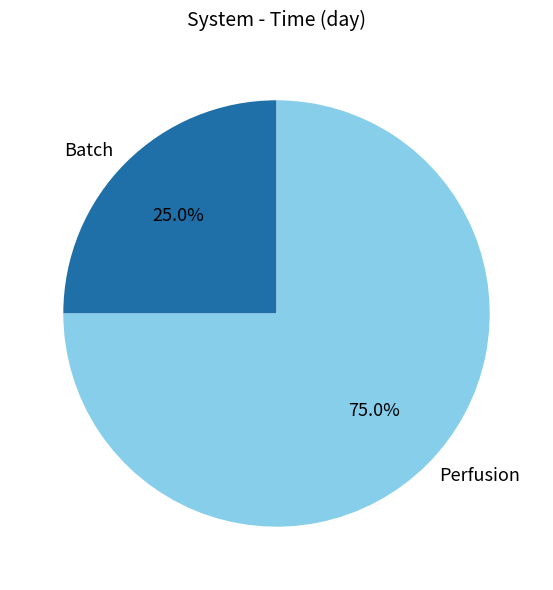

Which slice is the largest?

Perfusion